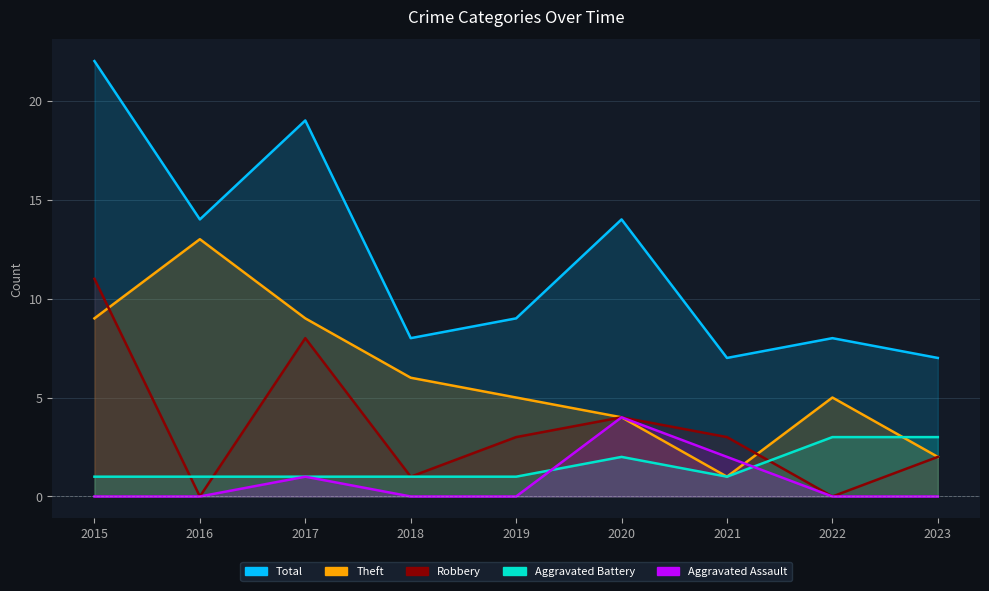

Reading right to left, extract all data points from this chart.

Theft: 2	5	1	4	5	6	9	13	9
Robbery: 2	0	3	4	3	1	8	0	11
Total: 7	8	7	14	9	8	19	14	22
Aggravated Battery: 3	3	1	2	1	1	1	1	1
Aggravated Assault: 0	0	2	4	0	0	1	0	0